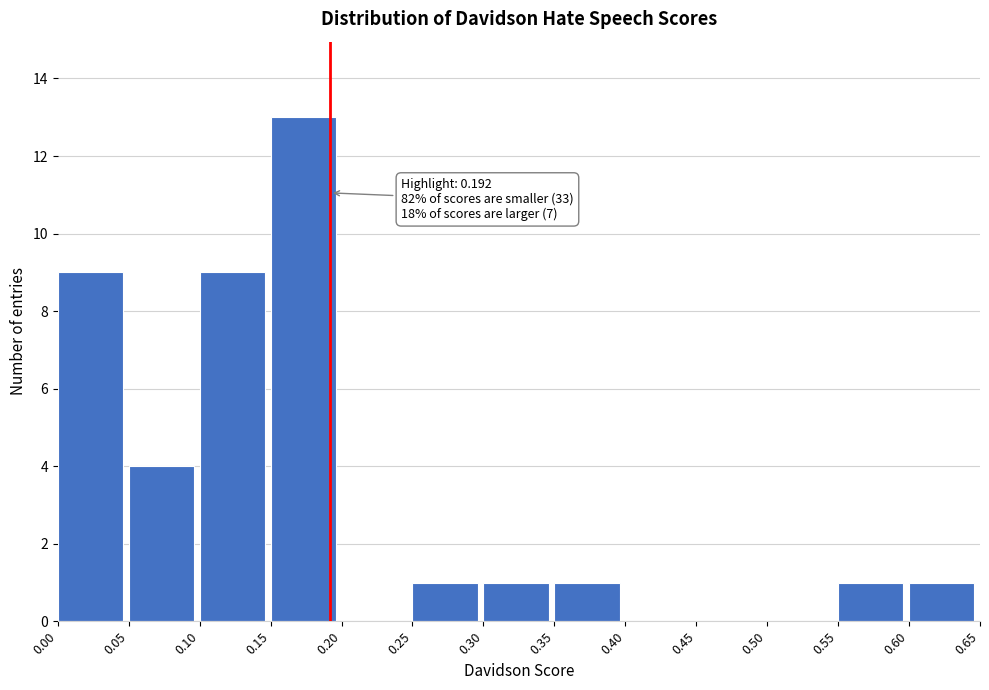

Over which range of the x-axis is the bar tallest?

0.15 to 0.20